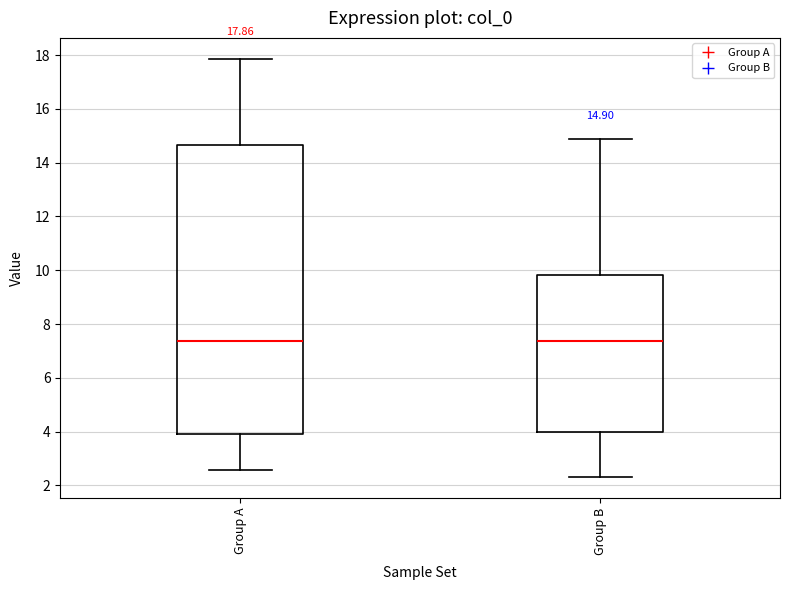

Comparing the boxes themselves (not the whiskers), which one is the tallest?

Group A